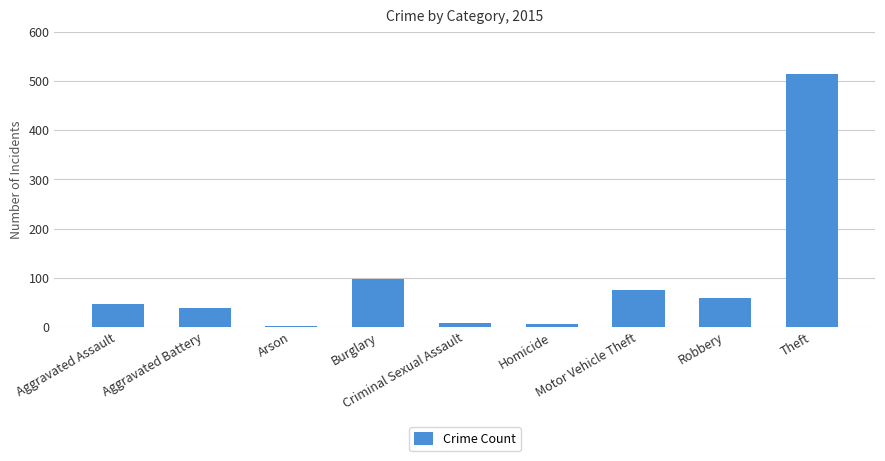

What is the maximum value shown in the chart?

515